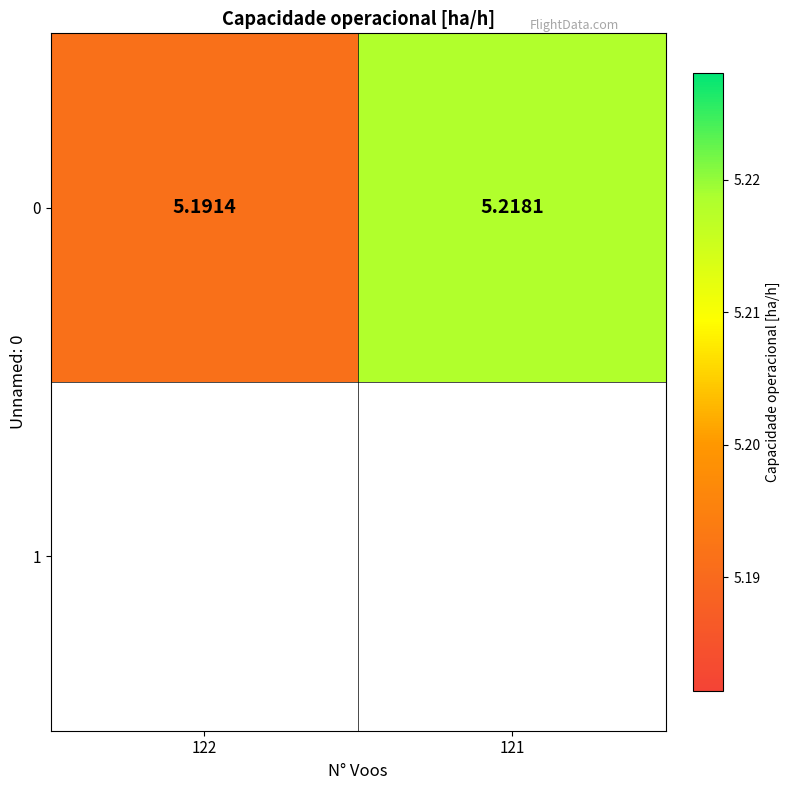

The value at 122 is 5.2. True or false?

True